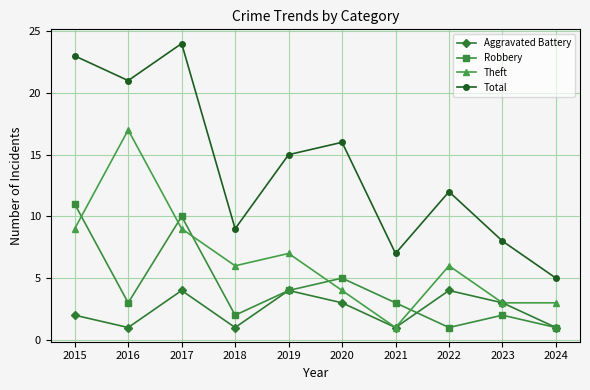

Reading left to right, transcribe all the data shown in this chart.

Aggravated Battery: 2015=2	2016=1	2017=4	2018=1	2019=4	2020=3	2021=1	2022=4	2023=3	2024=1
Robbery: 2015=11	2016=3	2017=10	2018=2	2019=4	2020=5	2021=3	2022=1	2023=2	2024=1
Theft: 2015=9	2016=17	2017=9	2018=6	2019=7	2020=4	2021=1	2022=6	2023=3	2024=3
Total: 2015=23	2016=21	2017=24	2018=9	2019=15	2020=16	2021=7	2022=12	2023=8	2024=5